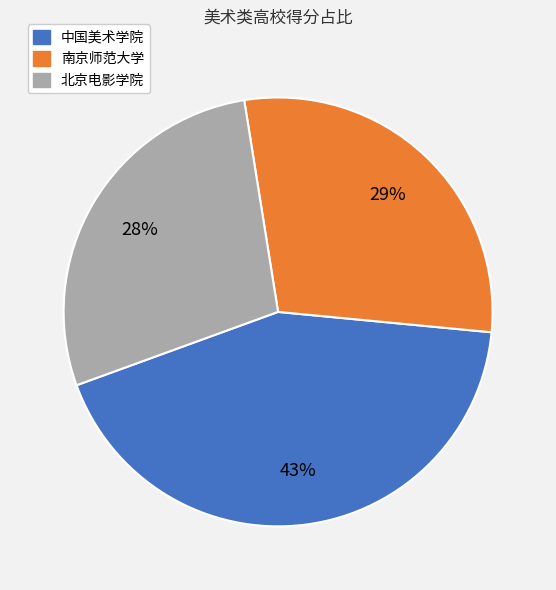

Approximately how many times larger is the value at 南京师范大学 compared to 北京电影学院?

1.0